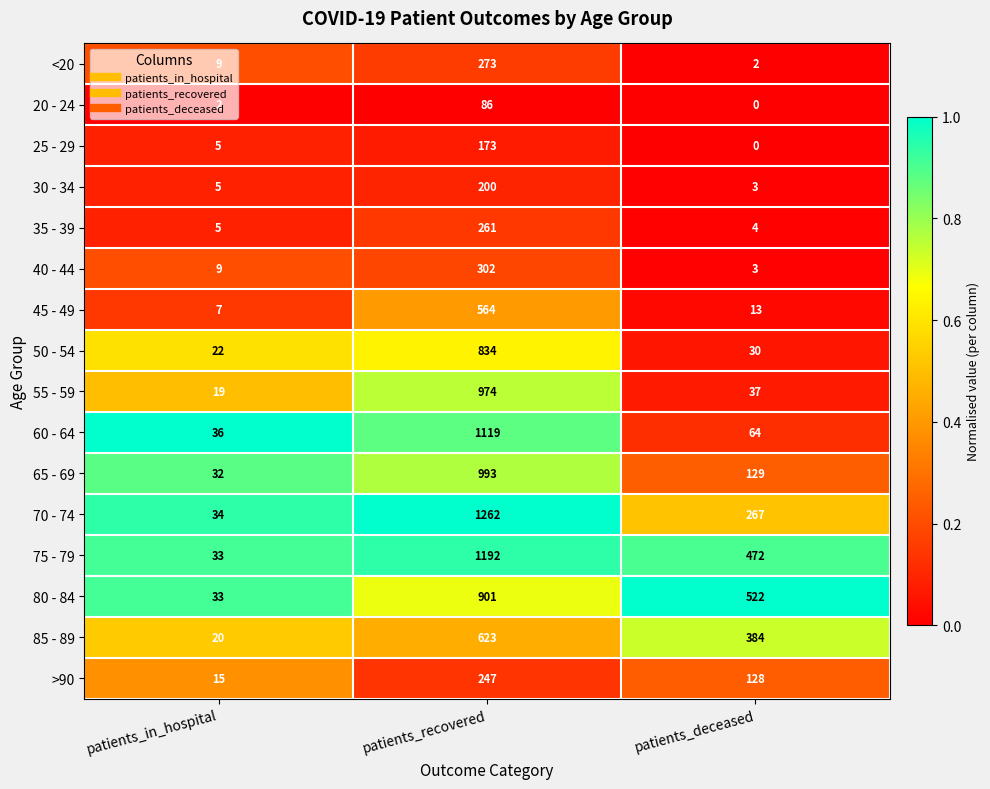

Which series has the widest spread of values?

70 - 74